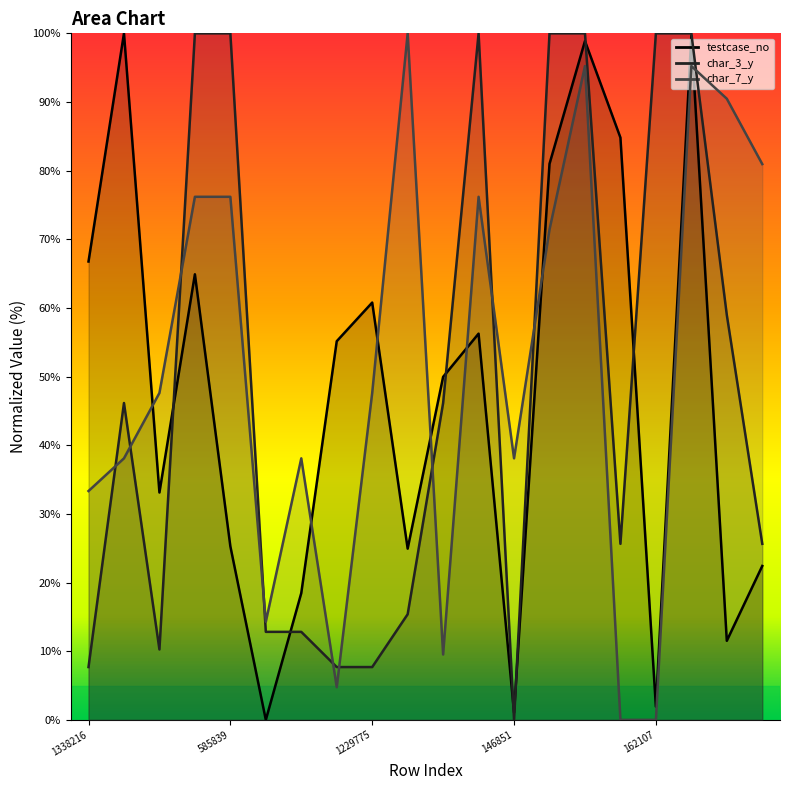

The char_7_y series shows 90.5 at 336159. True or false?

True